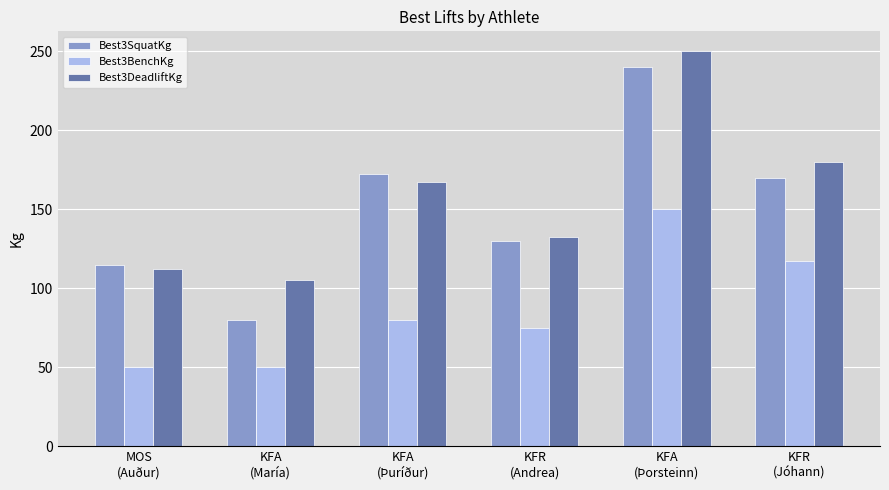

Rank the categories by Best3SquatKg value from highest to lowest.

KFA
(Þorsteinn), KFA
(Þuríður), KFR
(Jóhann), KFR
(Andrea), MOS
(Auður), KFA
(María)